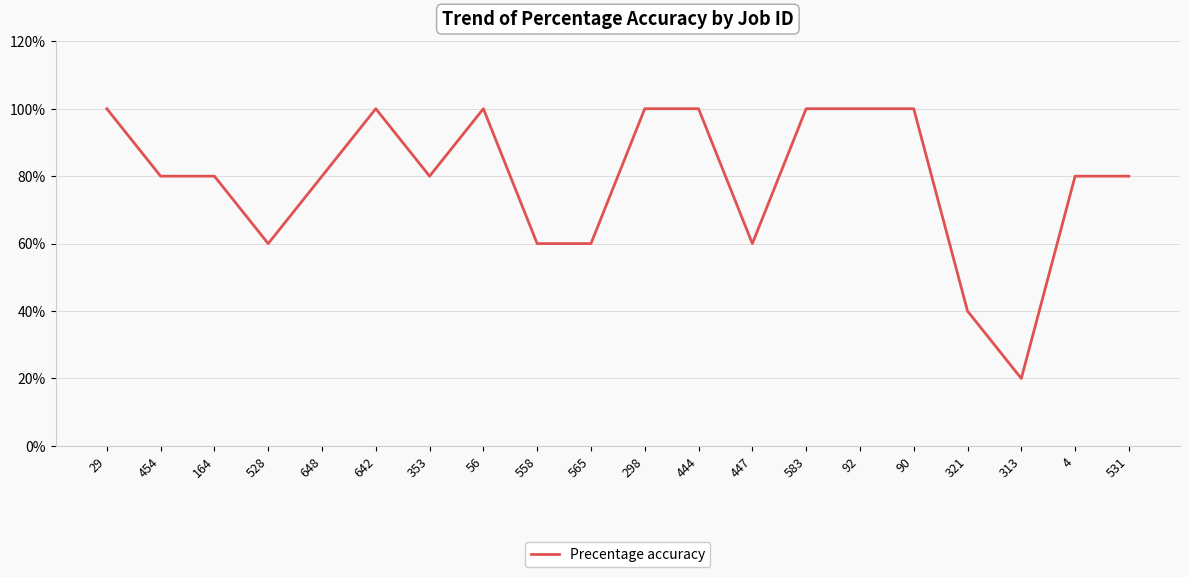

Reading left to right, what are all the values shown in this chart?

29=1.0	454=0.8	164=0.8	528=0.6	648=0.8	642=1.0	353=0.8	56=1.0	558=0.6	565=0.6	298=1.0	444=1.0	447=0.6	583=1.0	92=1.0	90=1.0	321=0.4	313=0.2	4=0.8	531=0.8